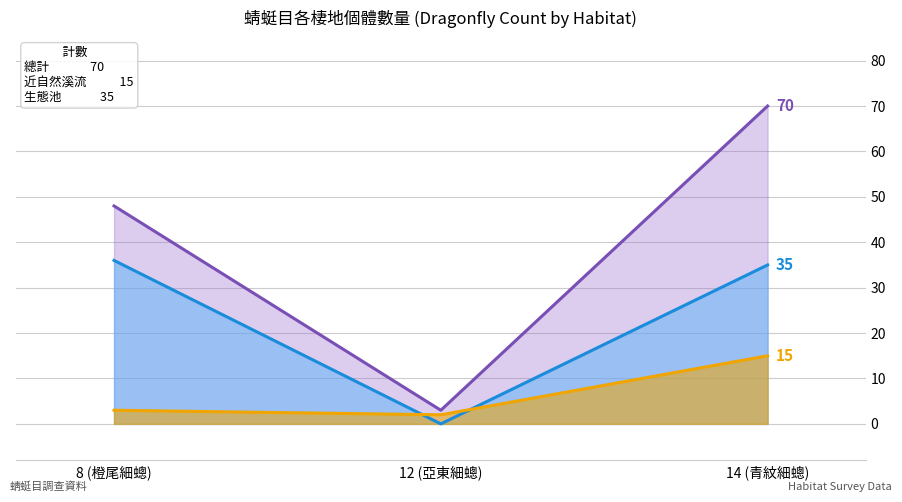

Reading right to left, what are all the values shown in this chart?

總計 (line): 14 (青紋細蟌)=70	12 (亞東細蟌)=3	8 (橙尾細蟌)=48
生態池 (line): 14 (青紋細蟌)=35	12 (亞東細蟌)=0	8 (橙尾細蟌)=36
近自然溪流 (line): 14 (青紋細蟌)=15	12 (亞東細蟌)=2	8 (橙尾細蟌)=3